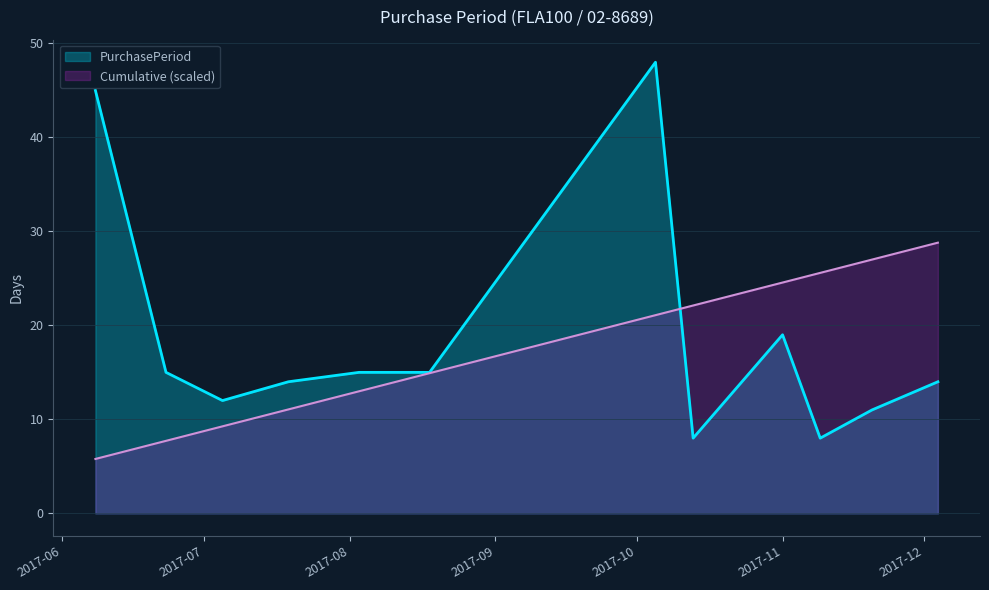

At which category does the chart reach its peak across all series?

2017-10-05